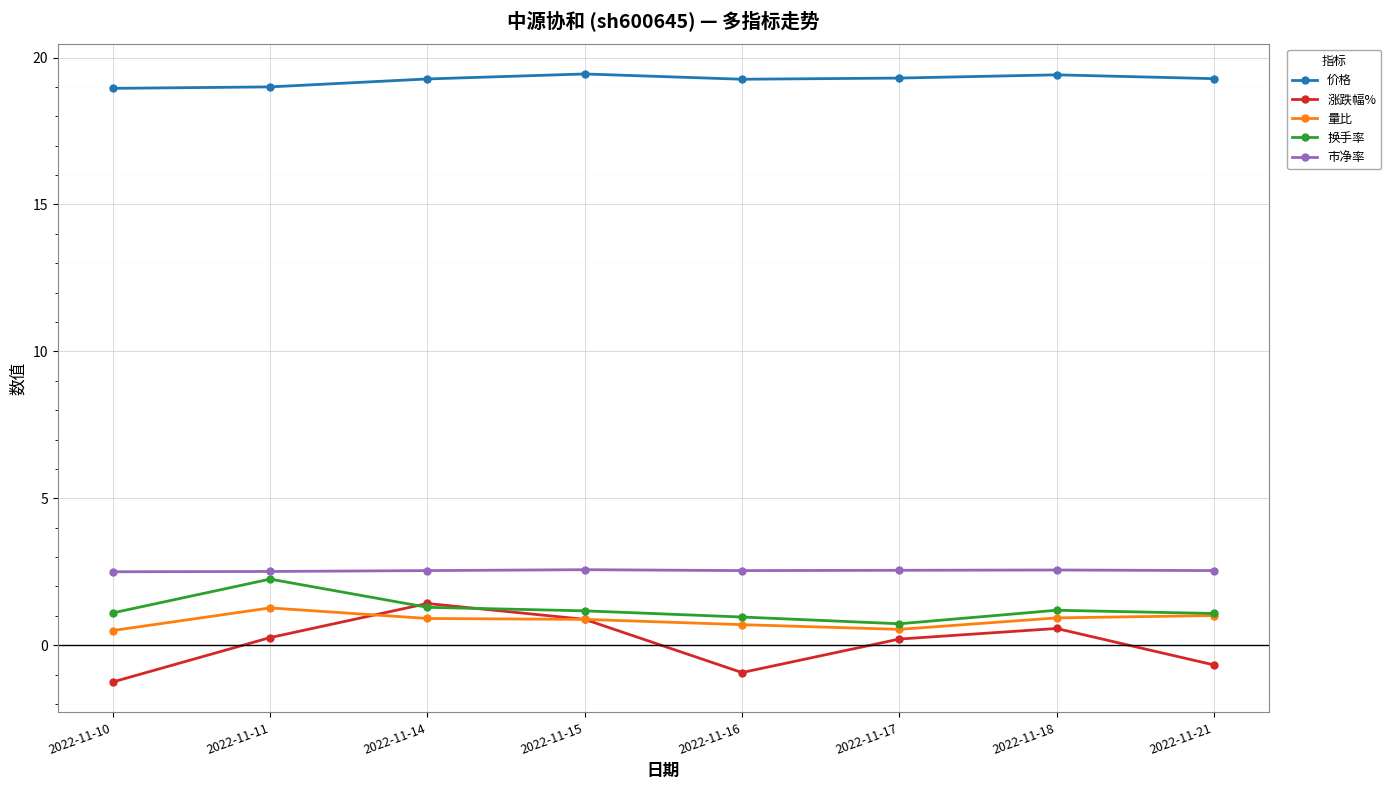

What is the value of the 市净率 point at the 7th from the left?

2.6